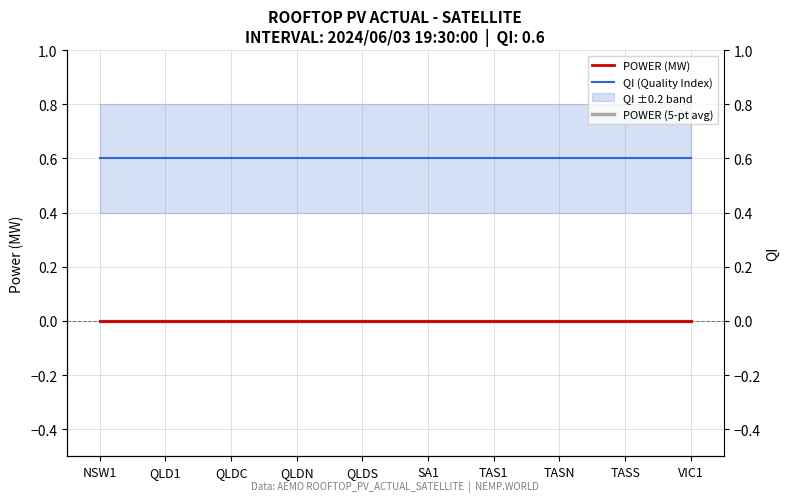

What is the greatest value displayed?

0.6